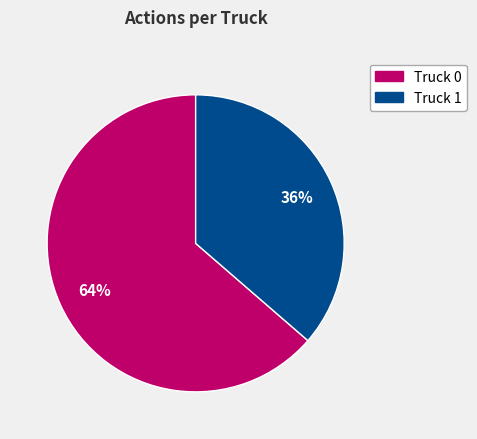

Rank the categories by value from highest to lowest.

Truck 0, Truck 1